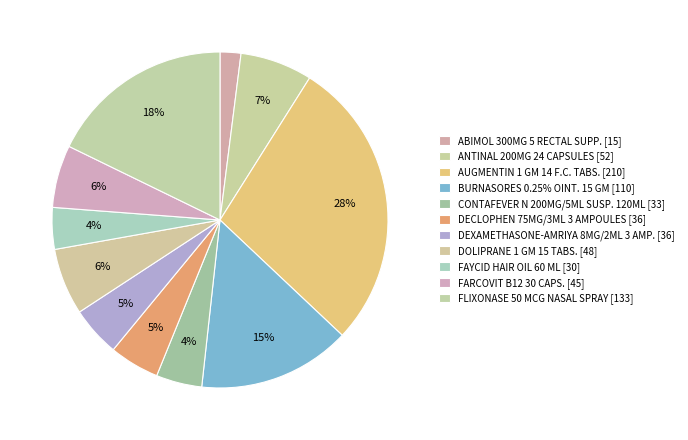

How many segments does this pie chart have?

11